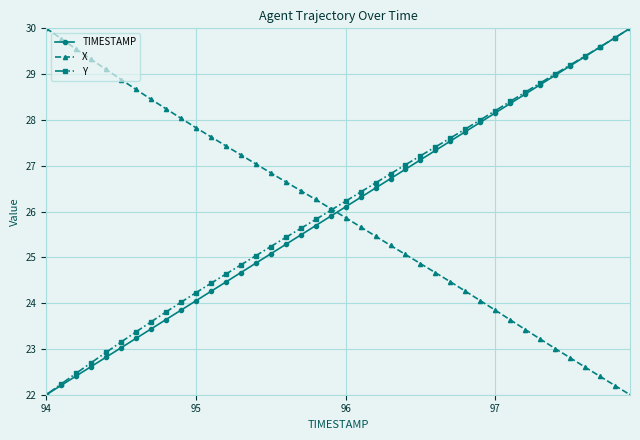

What is the highest value of the Y series?

30.0